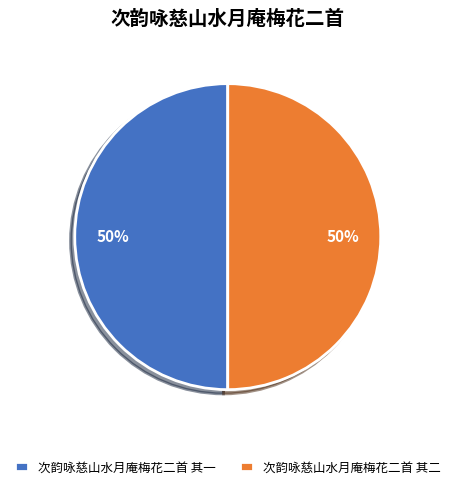

Approximately how many times larger is the value at 次韵咏慈山水月庵梅花二首 其二 compared to 次韵咏慈山水月庵梅花二首 其一?

1.0